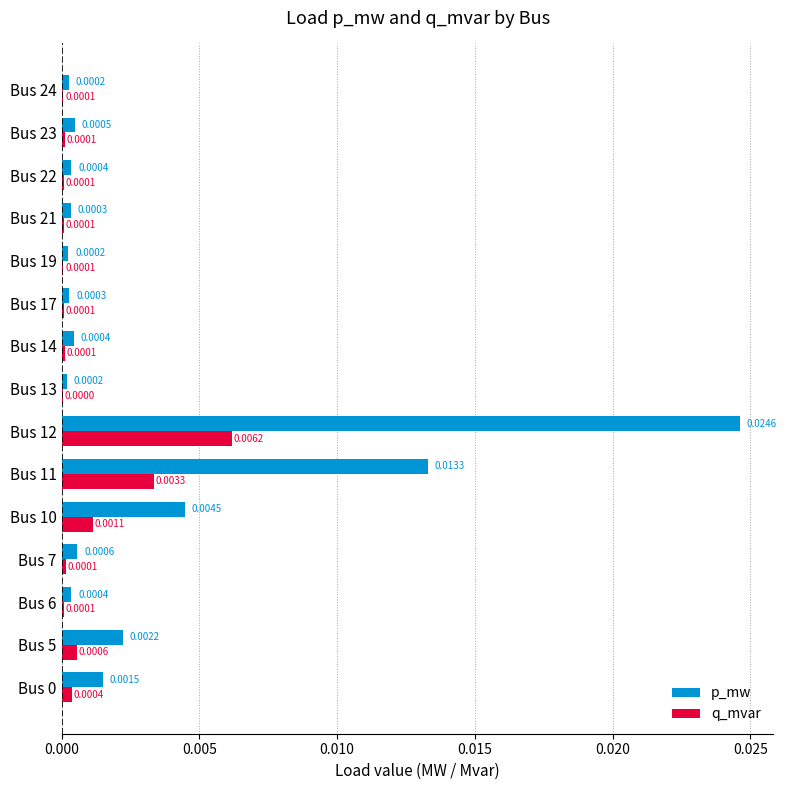

Is the value of q_mvar at Bus 23 greater than the value of p_mw at Bus 13?

No